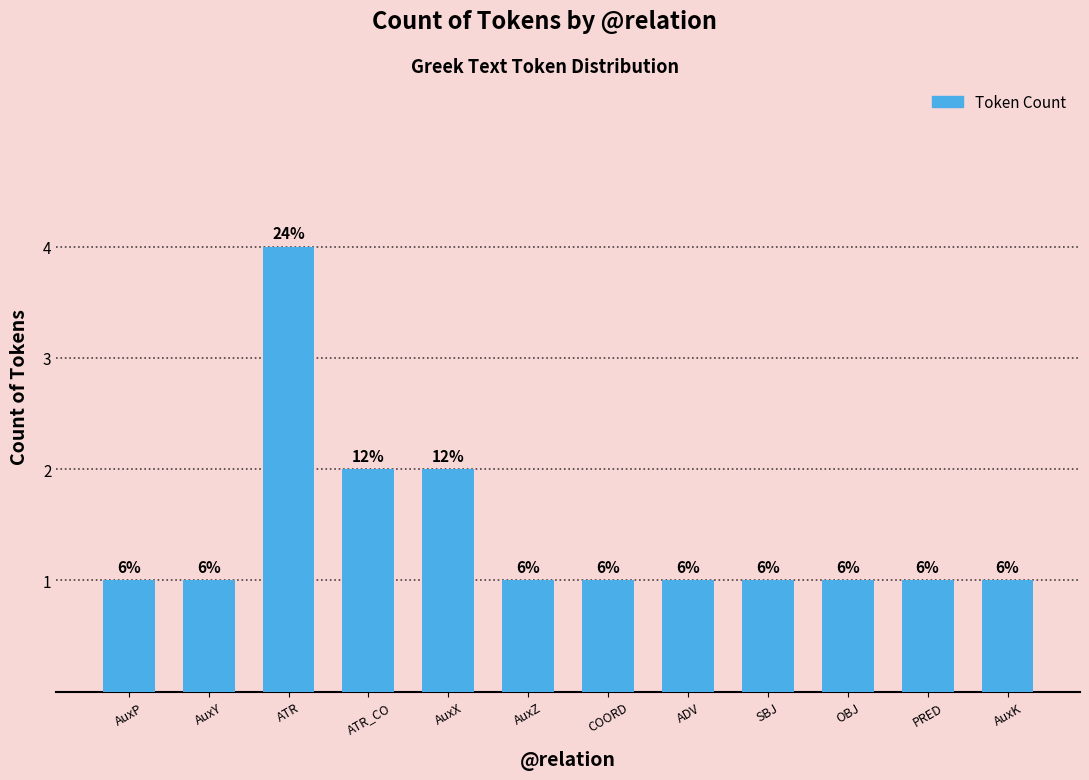

What is the sum of the values at PRED and ADV?

2